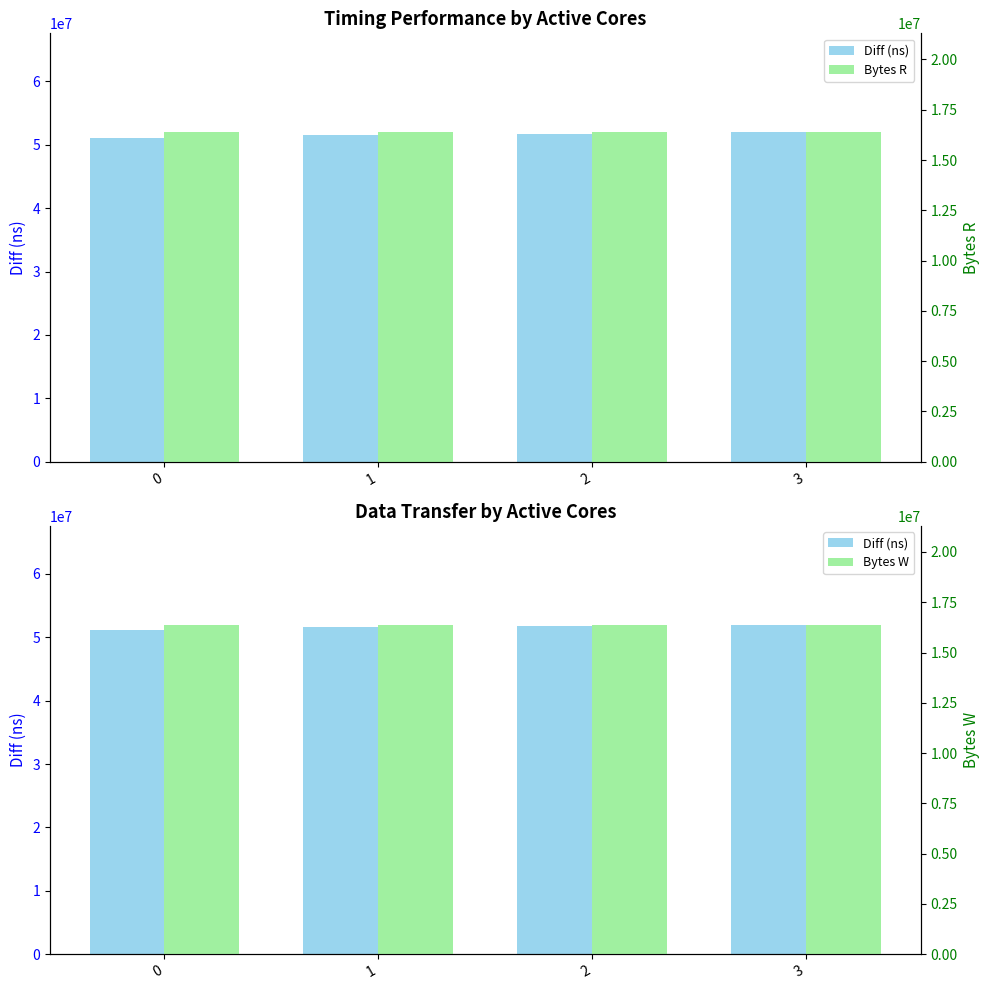

Rank the series by their maximum value, from highest to lowest.

Diff (ns), Bytes R, Bytes W